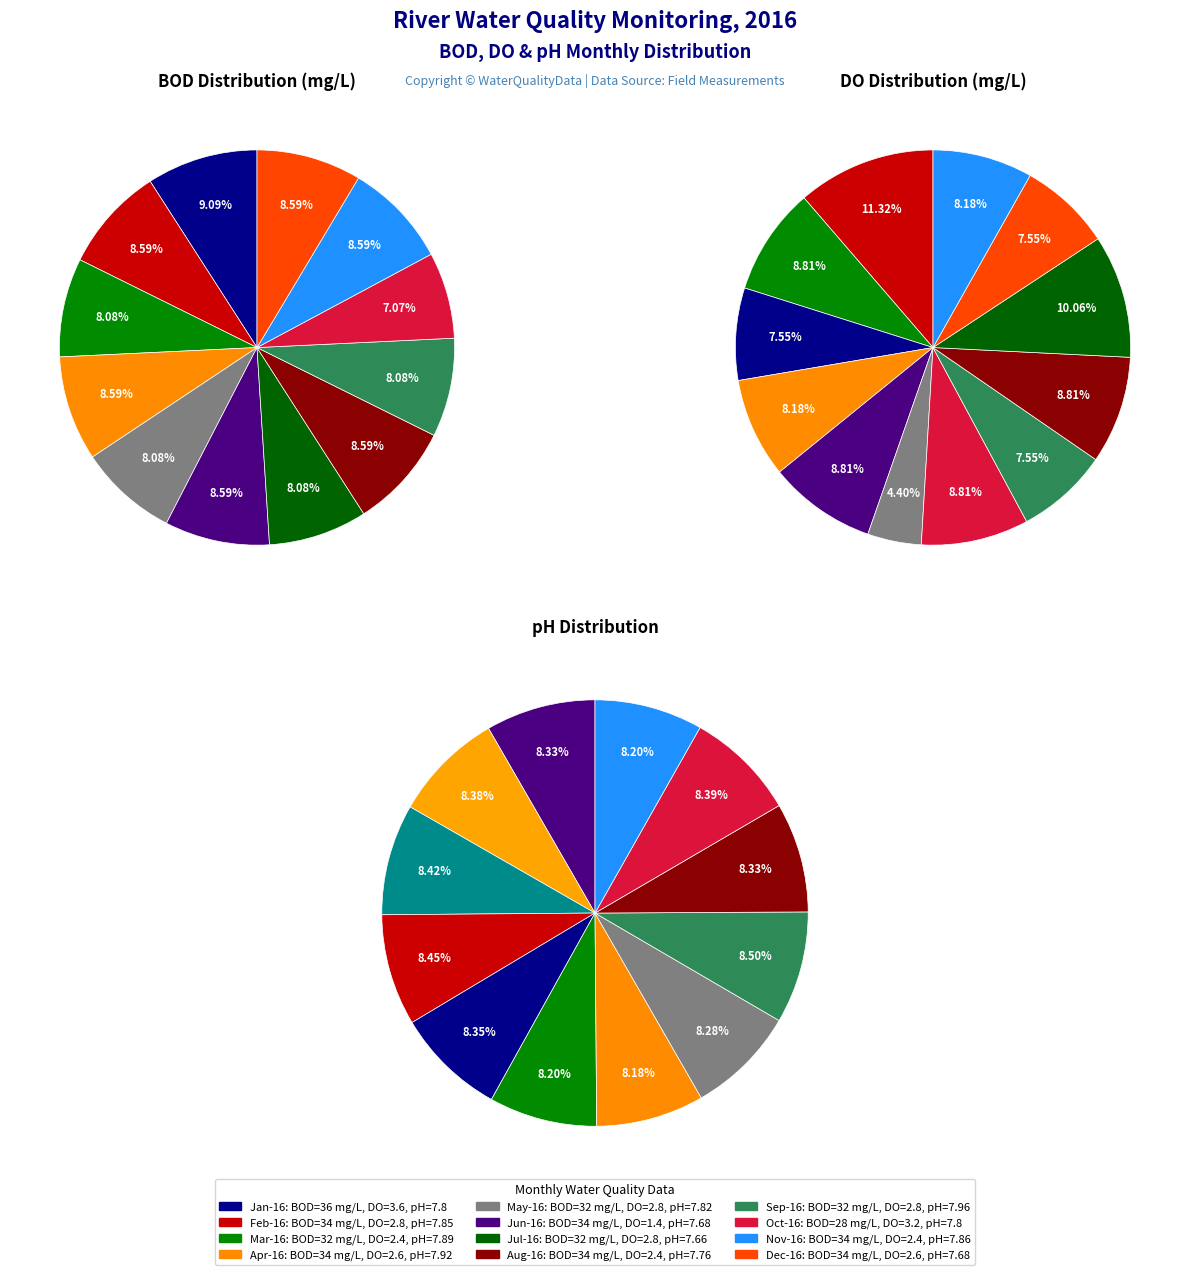

Is the sum of Mar-16 and Sep-16 greater than half?

No